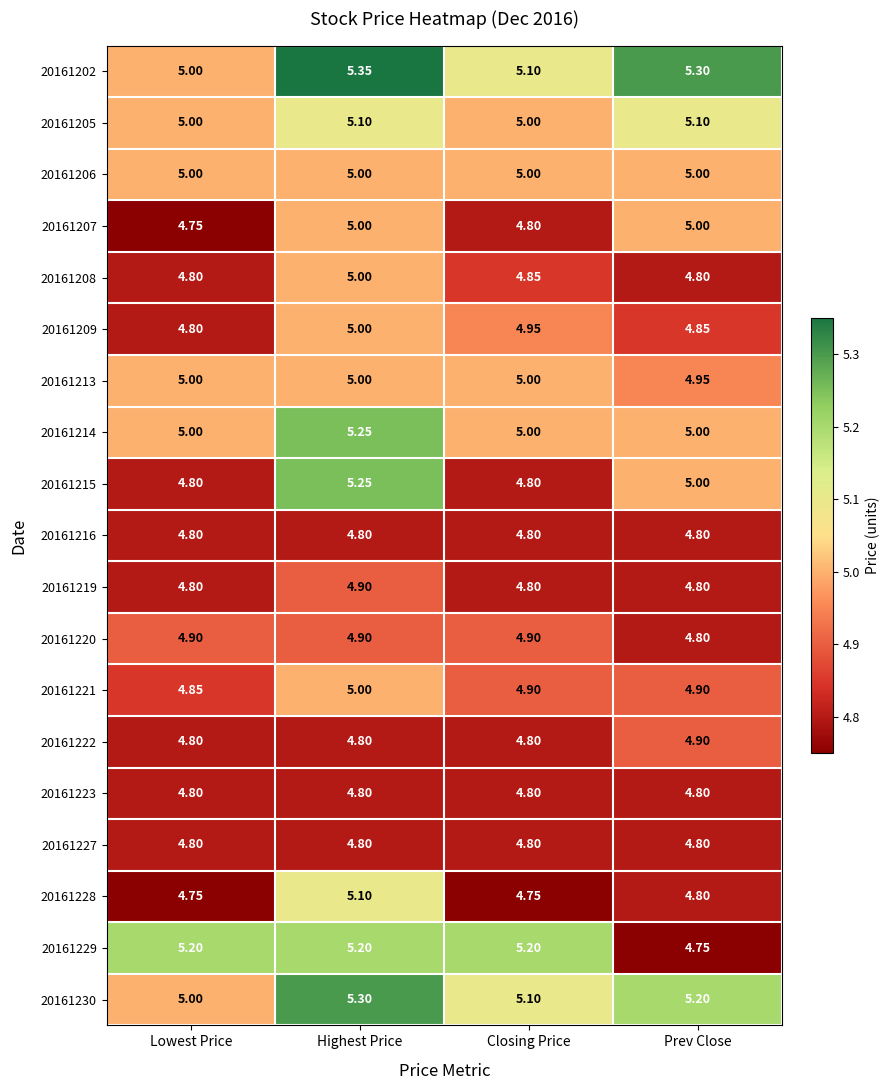

Which category has the highest value in the 20161202 series?

Highest Price